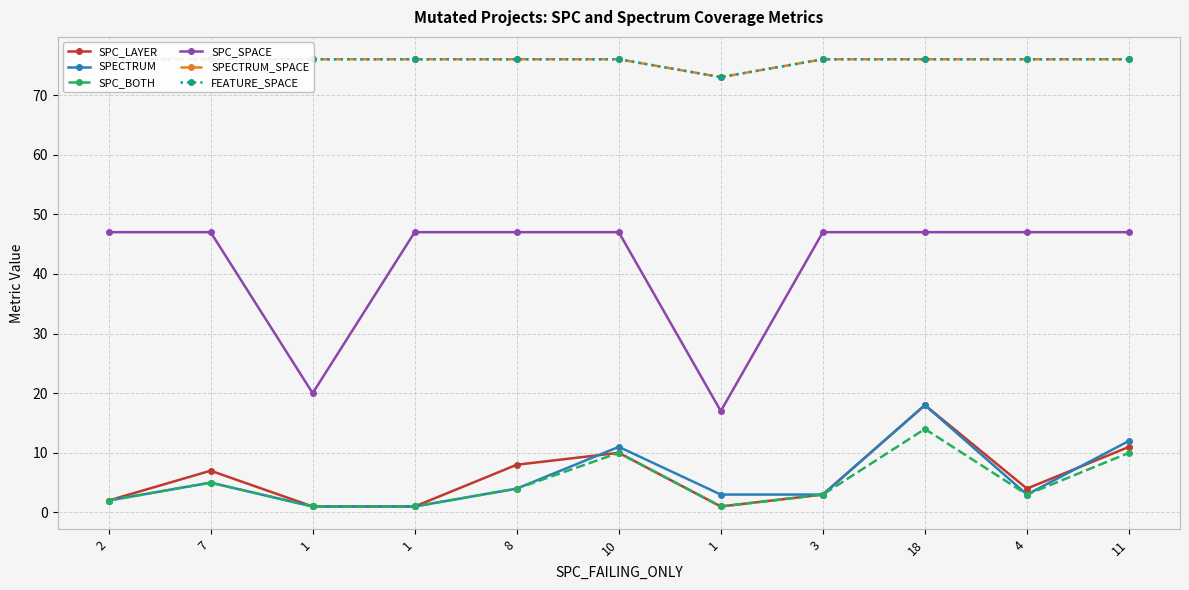

The value of SPC_SPACE at 8 is 75. True or false?

False